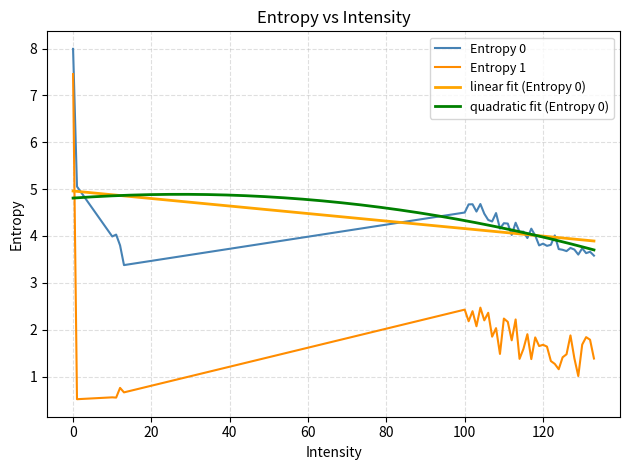

Rank the series by their average value, from lowest to highest.

Entropy 1, Entropy 0